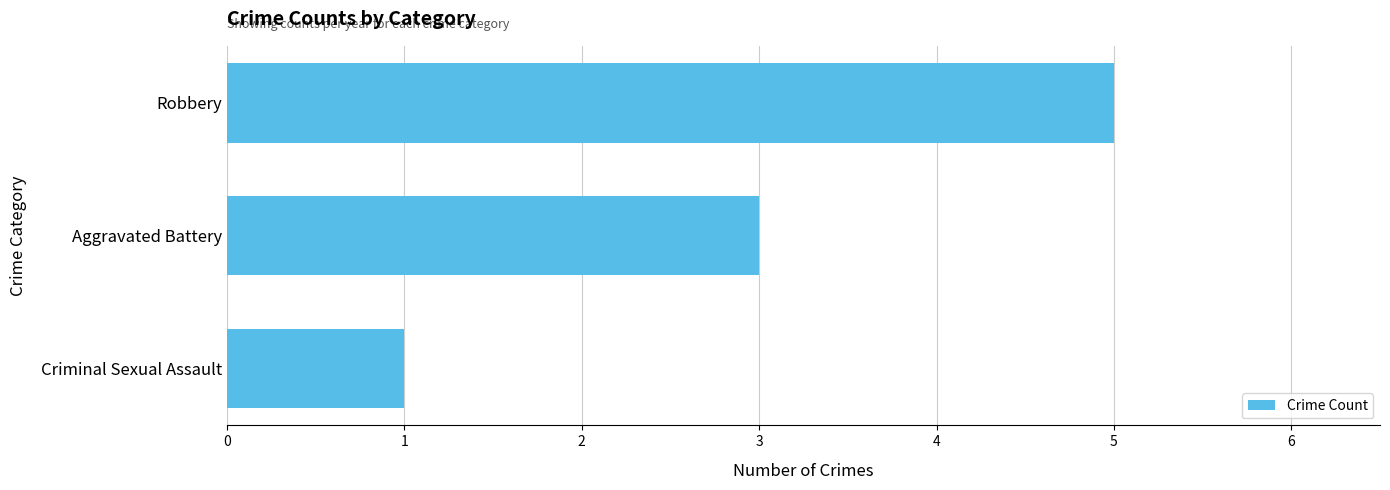

Reading bottom to top, list all the values displayed in this chart.

Criminal Sexual Assault=1	Aggravated Battery=3	Robbery=5